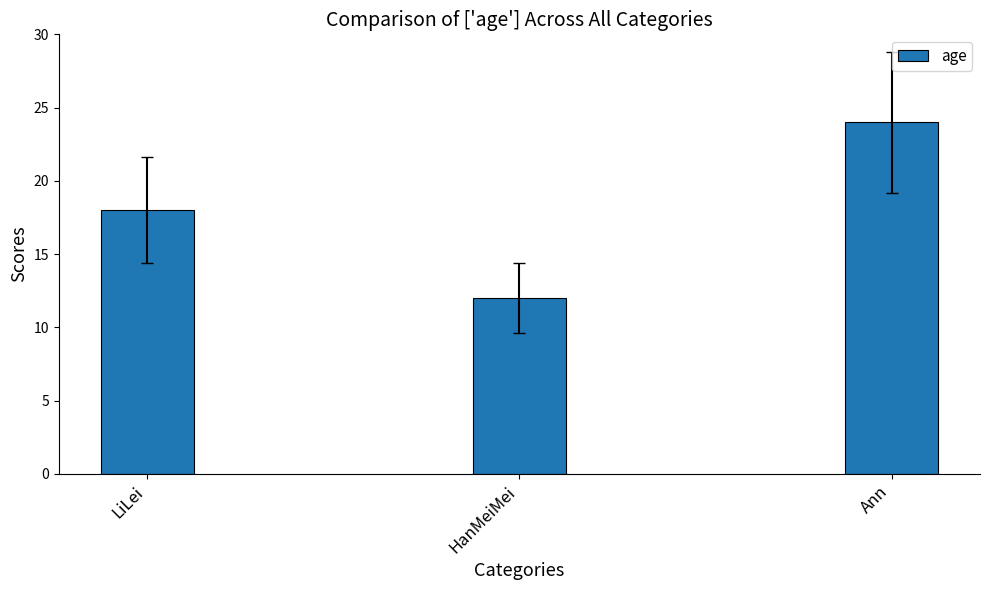

What is the value of the 3rd bar from the left?

24